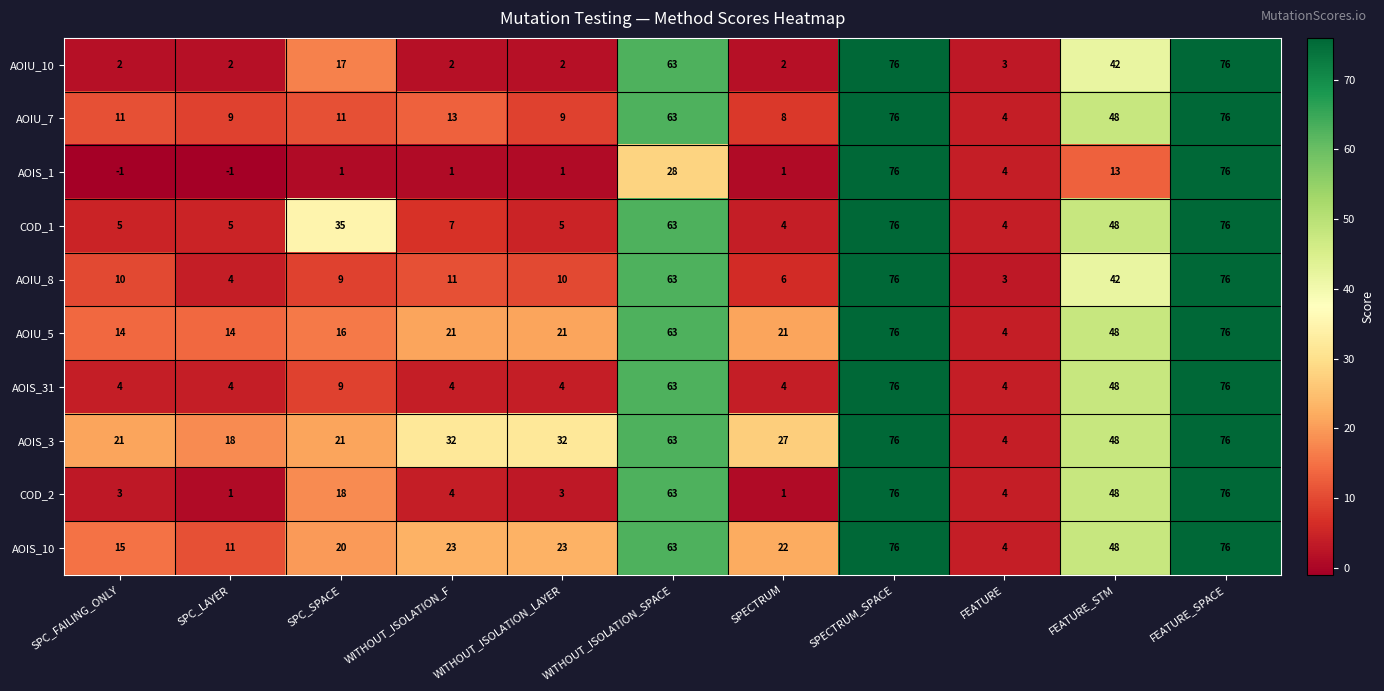

Where is AOIU_10 nearest to the value 39?

FEATURE_STM